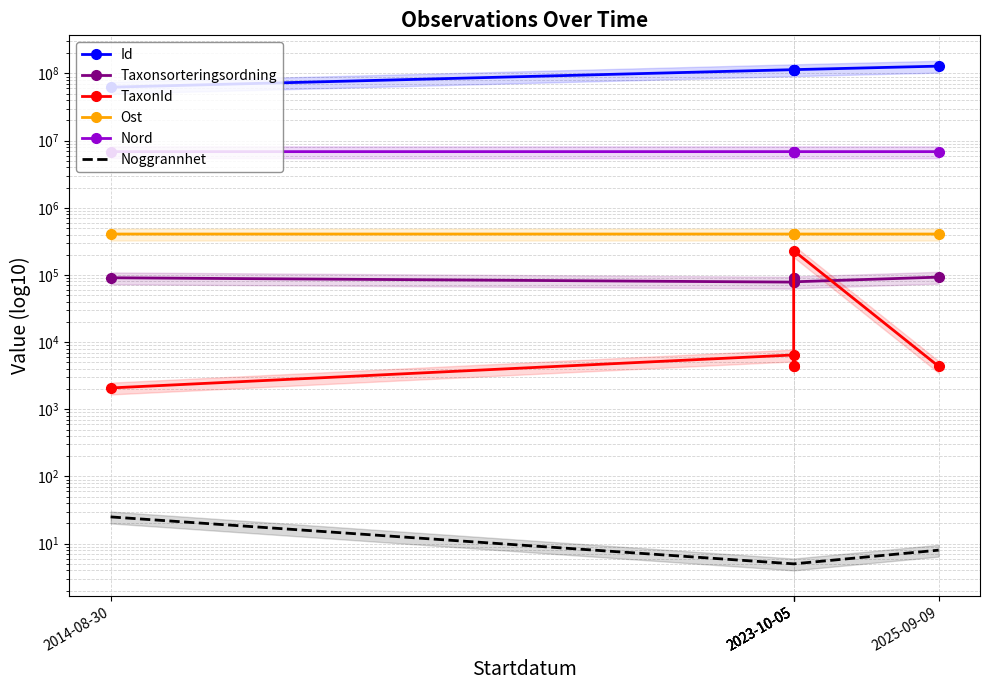

What are all the series names shown in the legend?

Id, Taxonsorteringsordning, TaxonId, Ost, Nord, Noggrannhet